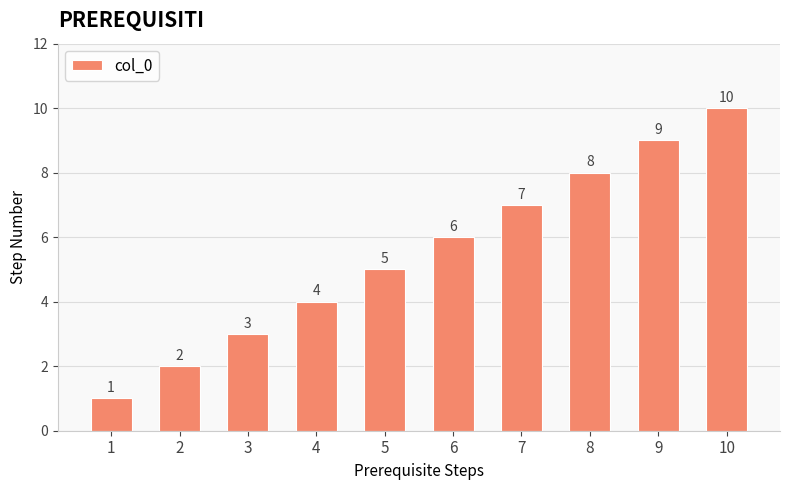

Reading right to left, extract all data points from this chart.

10	9	8	7	6	5	4	3	2	1